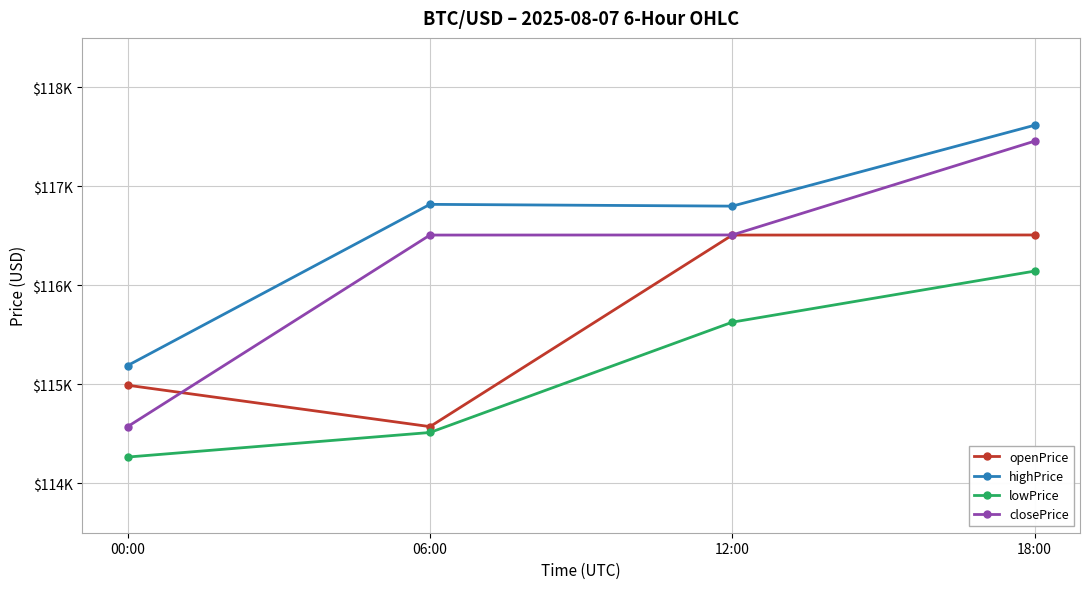

Does the chart have visible grid lines?

Yes